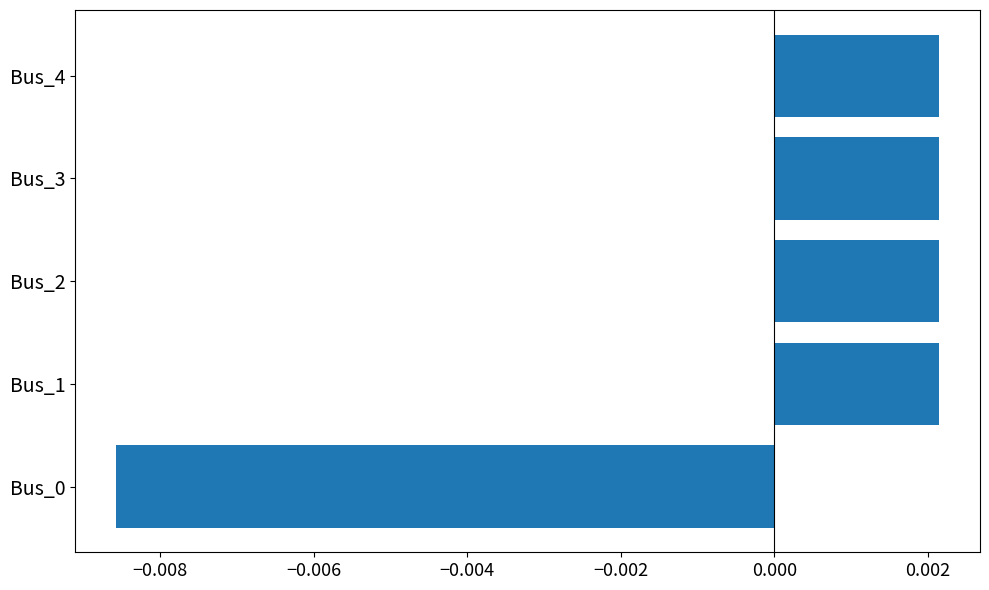

How many values are between 0 and 1?

4